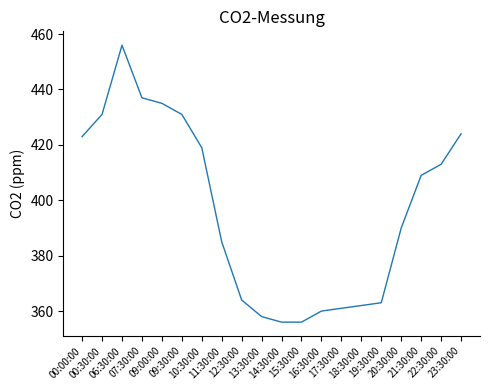

What is the difference between the maximum and minimum values?

100